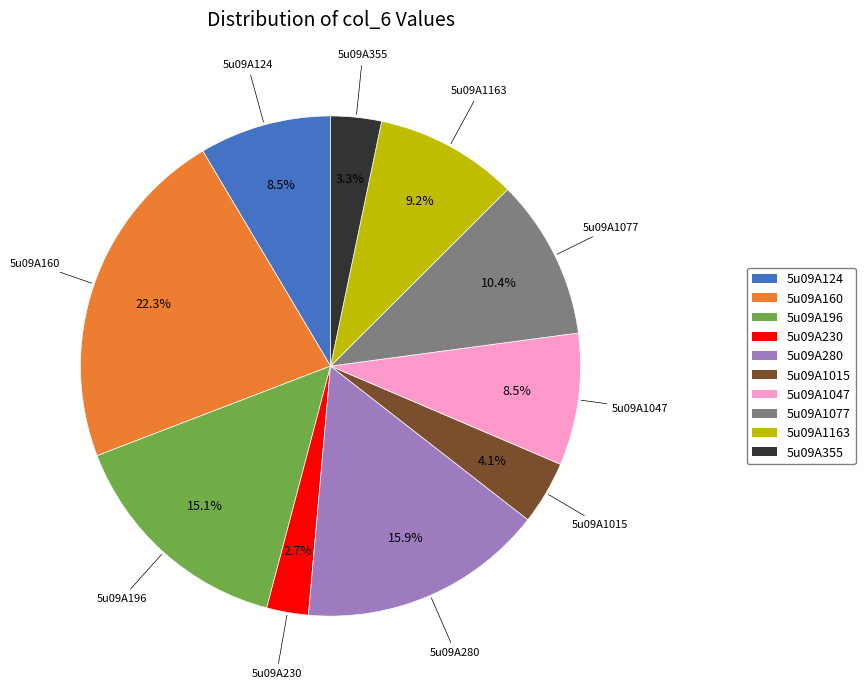

How many segments does this pie chart have?

10